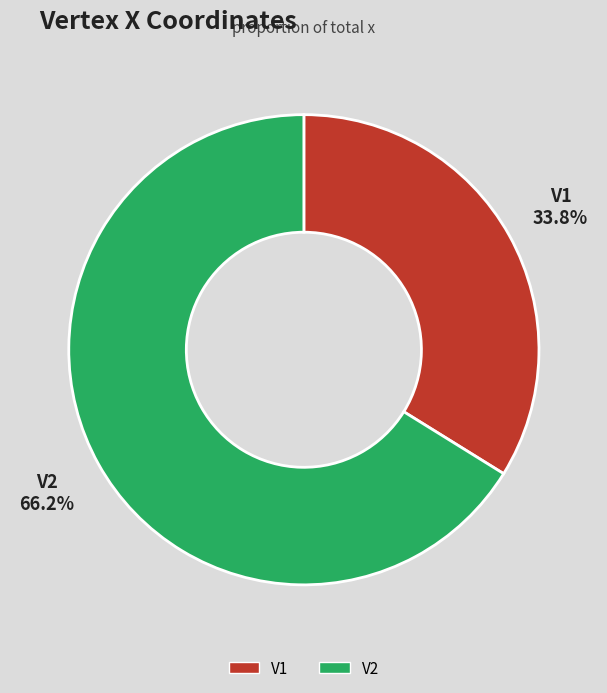

Rank the categories by value from lowest to highest.

V1, V2